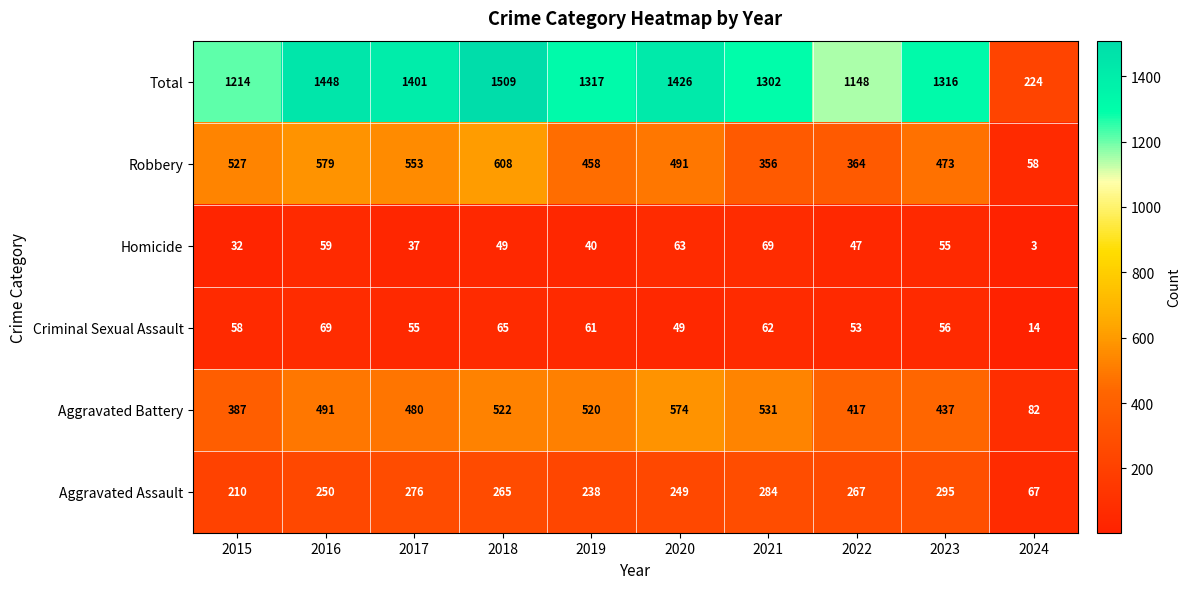

The Homicide series shows 16 at 2019. True or false?

False